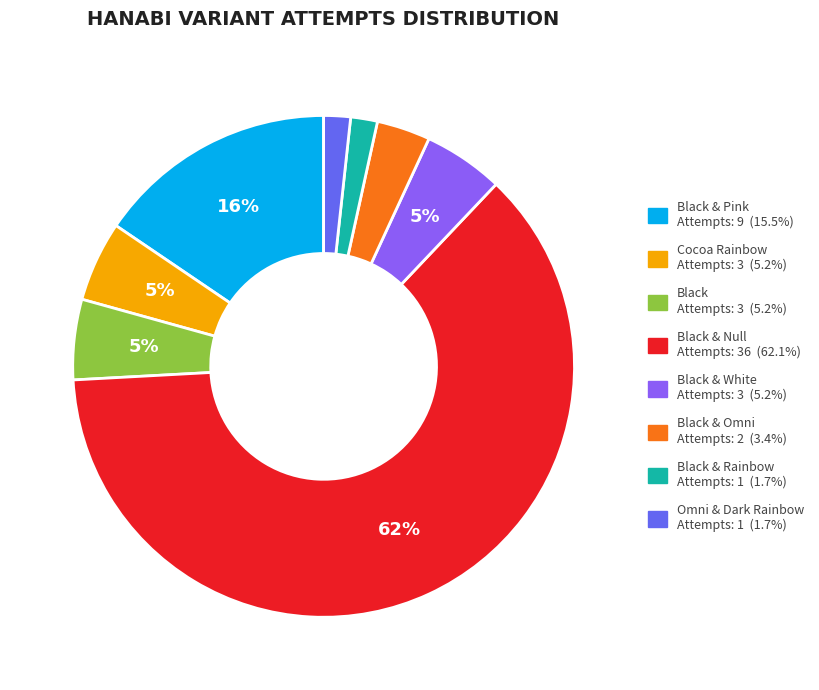

To the nearest percent, what is the average slice percentage?

12%